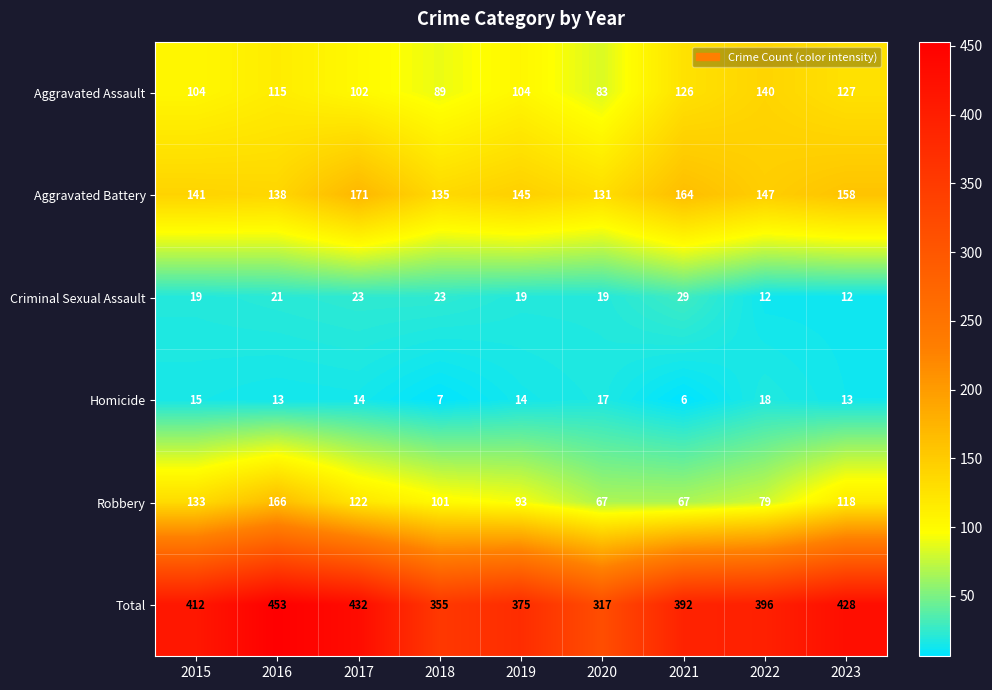

What is the average value of the Total series?

396